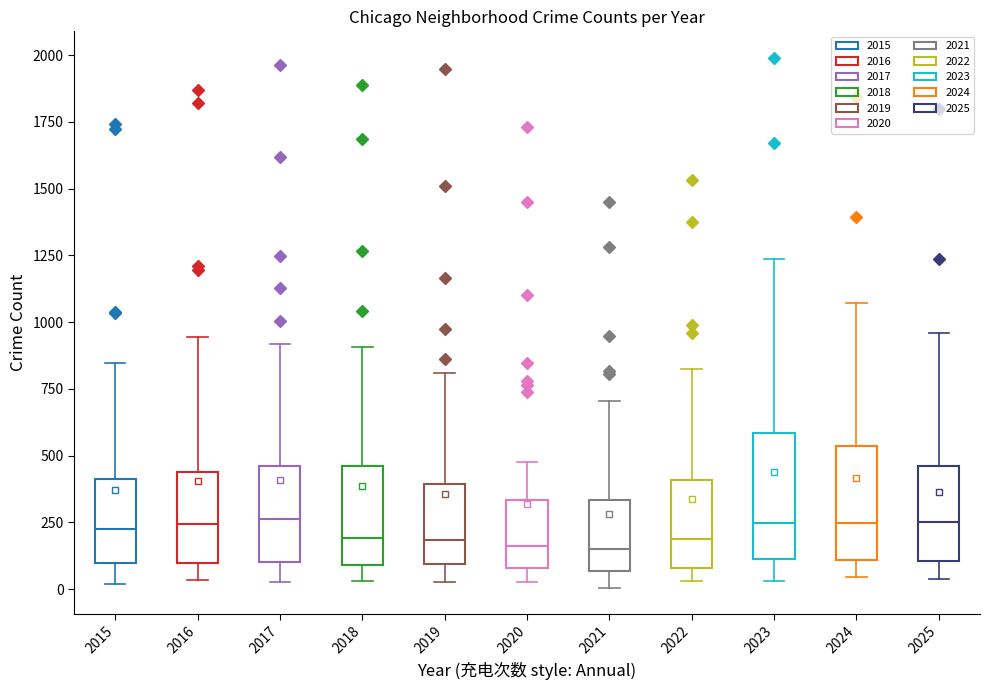

Where is the lower edge of the box at x = 2015 on the y-axis? The values are not printed on the chart, so give them approximately, as read against the axis.

100